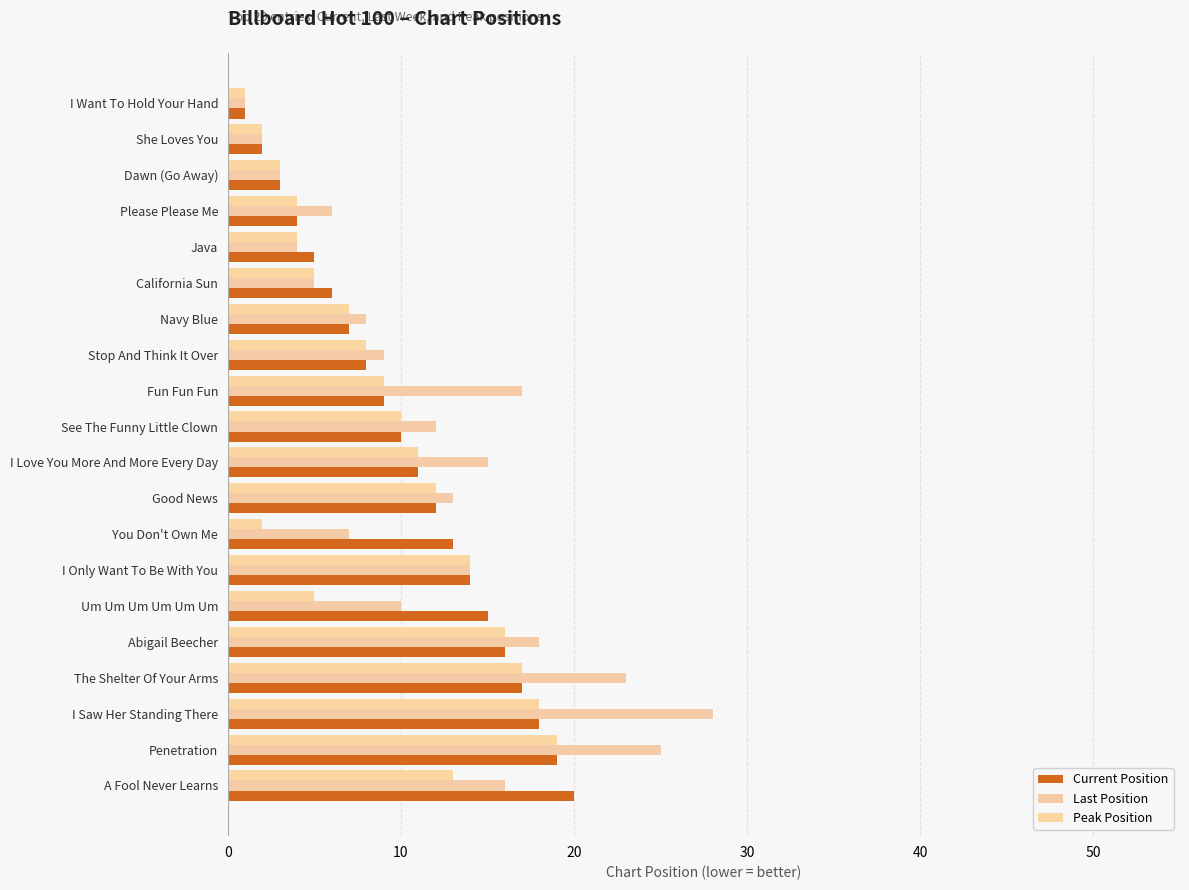

Rank the series by their average value, from lowest to highest.

Peak Position, Current Position, Last Position